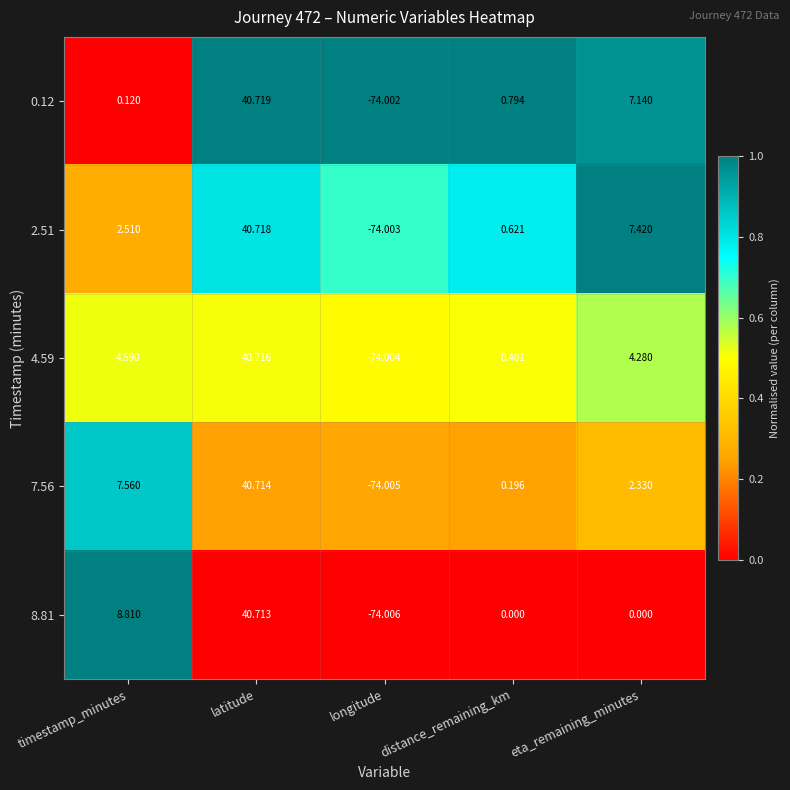

At which category is the sum across all series the highest?

latitude